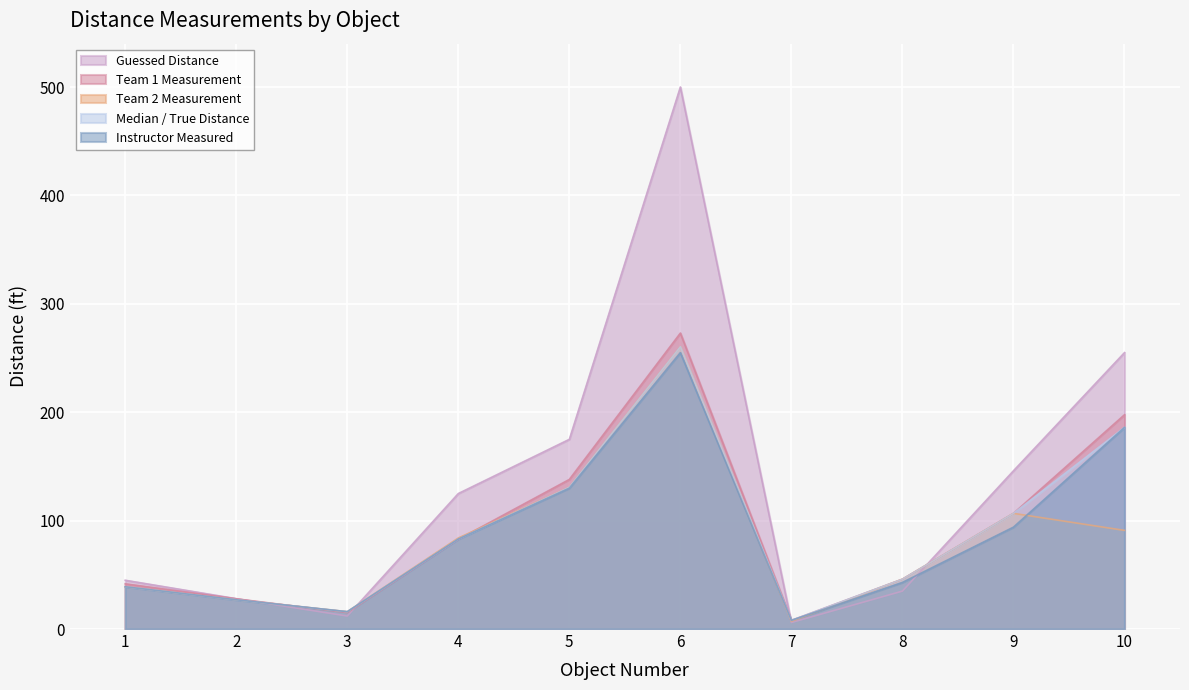

What is the highest value of the Instructor Measured series?

255.0